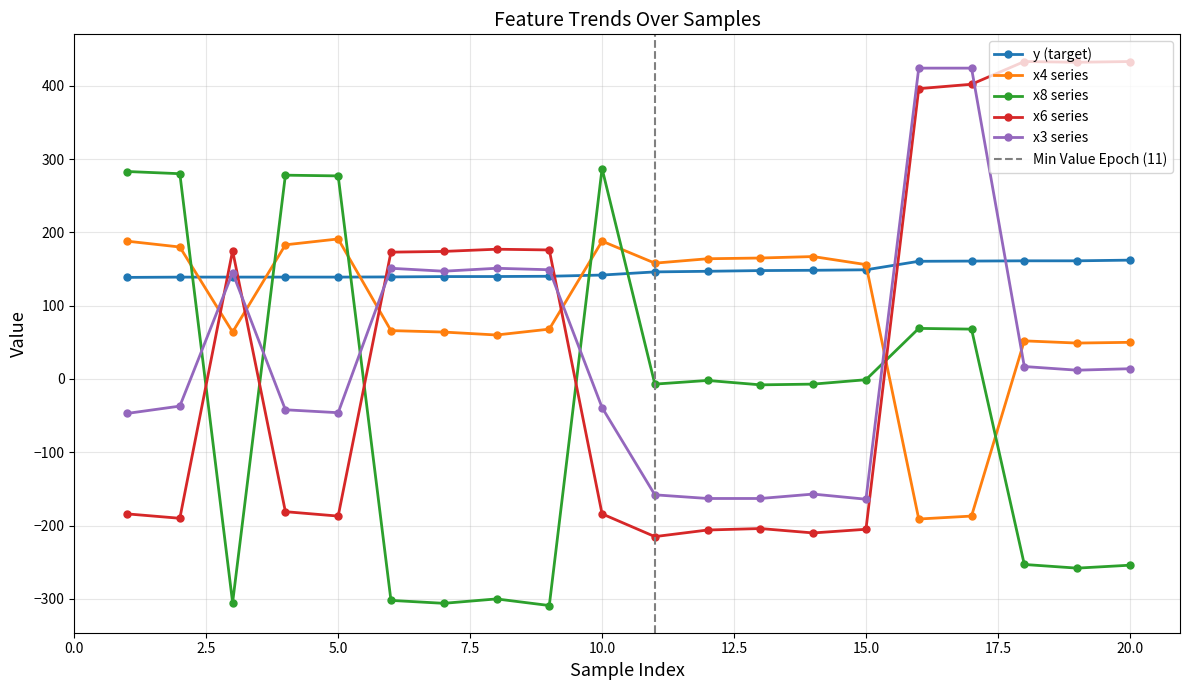

The value of x6 series at 20.0 is 433.0. True or false?

True